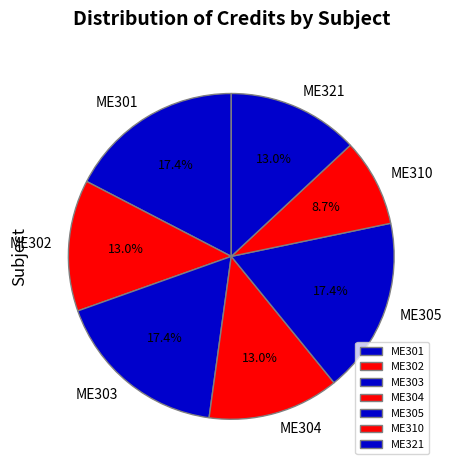

What is the smallest slice in the pie chart?

ME310